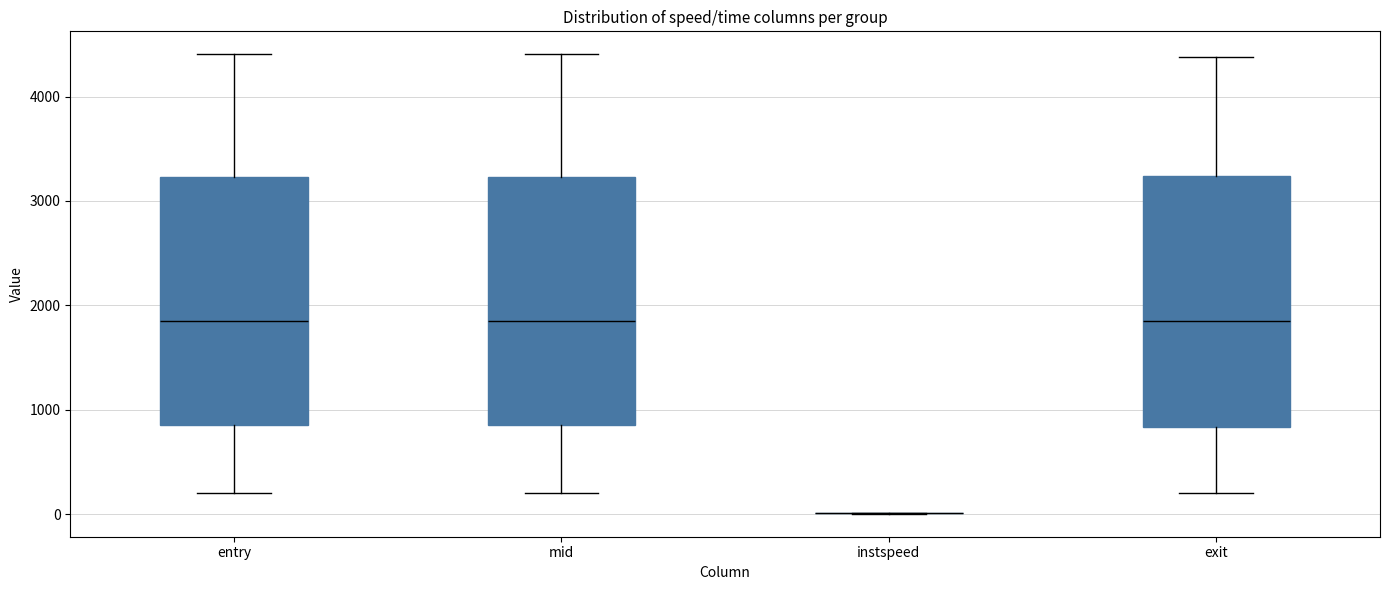

Reading left to right, read every box against the y-axis: the position of its median line, the range the box covers, and the ends of its whiskers. The values are not printed on the chart, so give them approximately, as read against the axis.

entry: median 1900, box 900 to 3200, whiskers 200 to 4400
mid: median 1900, box 900 to 3200, whiskers 200 to 4400
instspeed: box collapsed to a line at 0, whiskers 0 to 0
exit: median 1900, box 800 to 3200, whiskers 200 to 4400